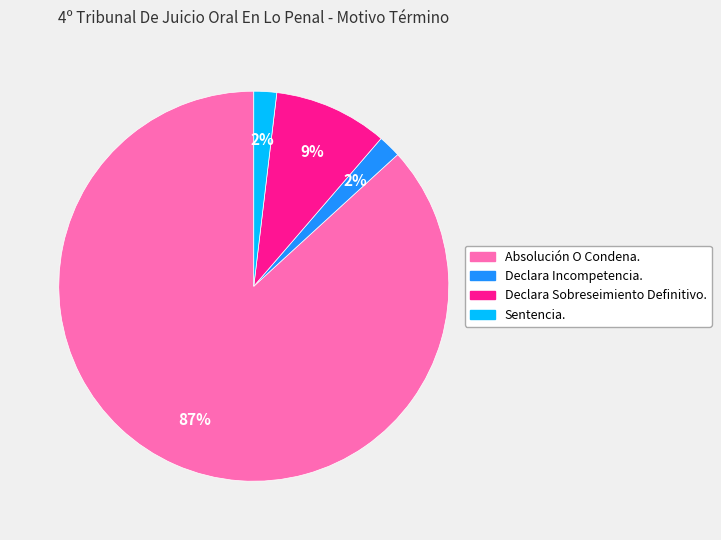

To the nearest percent, what is the difference between the largest and smallest slice percentages?

85%